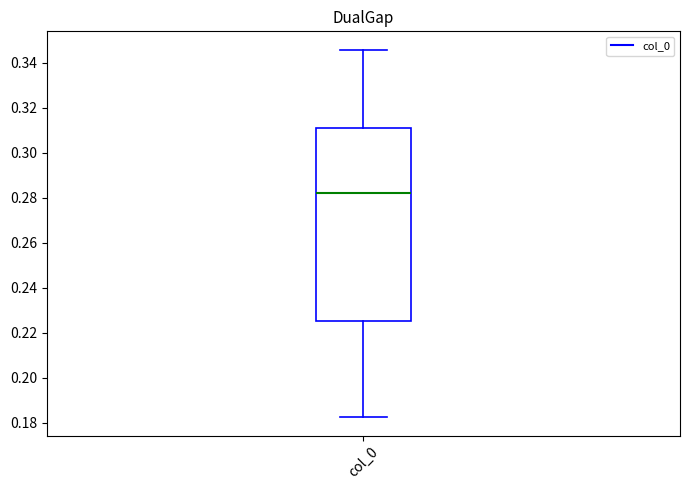

Transcribe this box plot: give where the median line is, the range the box spans, and where the two whiskers end, as read against the y-axis. The values are not printed on the chart, so give them approximately, as read against the axis.

median 0.282, box 0.226 to 0.312, whiskers 0.182 to 0.346